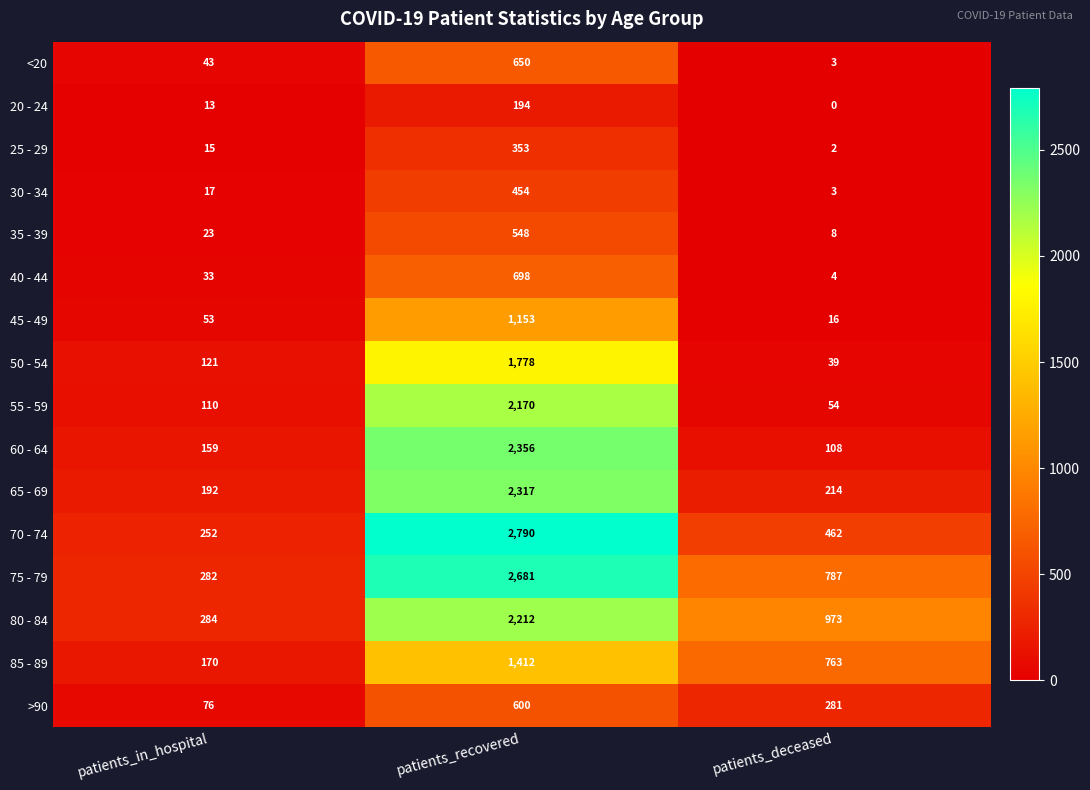

The <20 series shows 5 at patients_deceased. True or false?

False